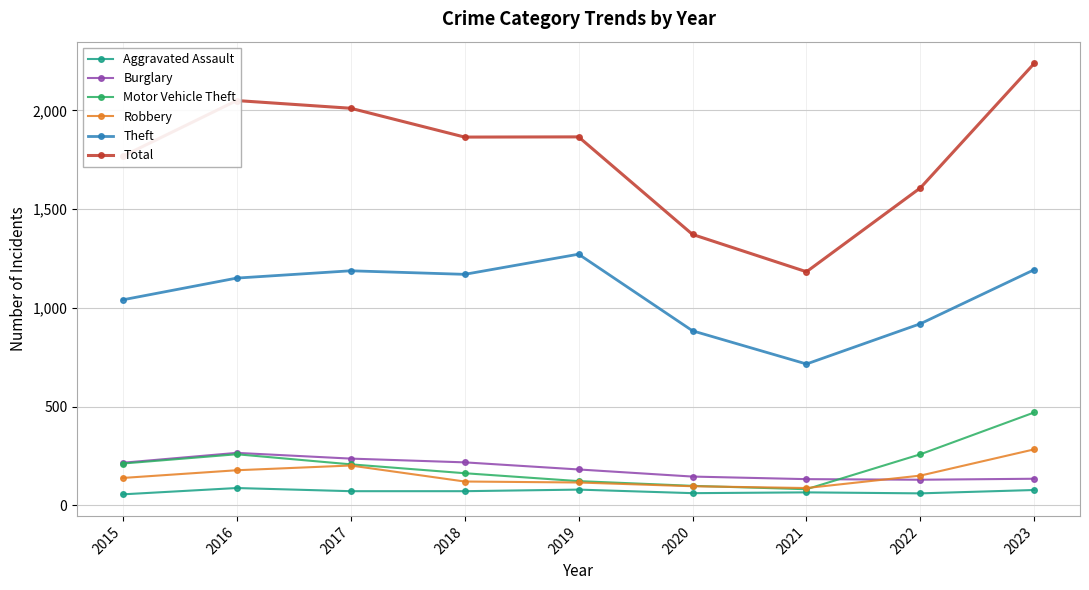

What is the highest value of the Total series?

2239